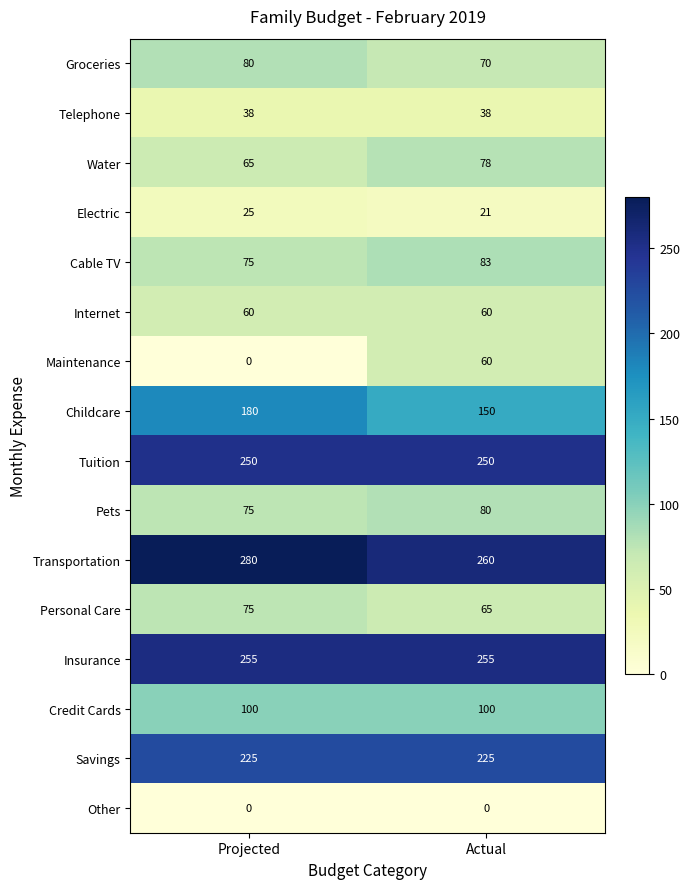

The Savings series shows 85 at Actual. True or false?

False